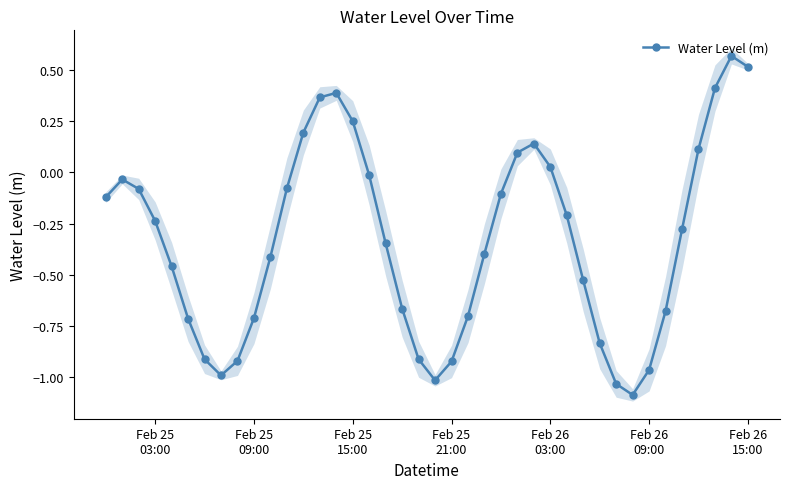

In Water Level (m), how many points are lower than both neighbors (excluding endpoints)?

3